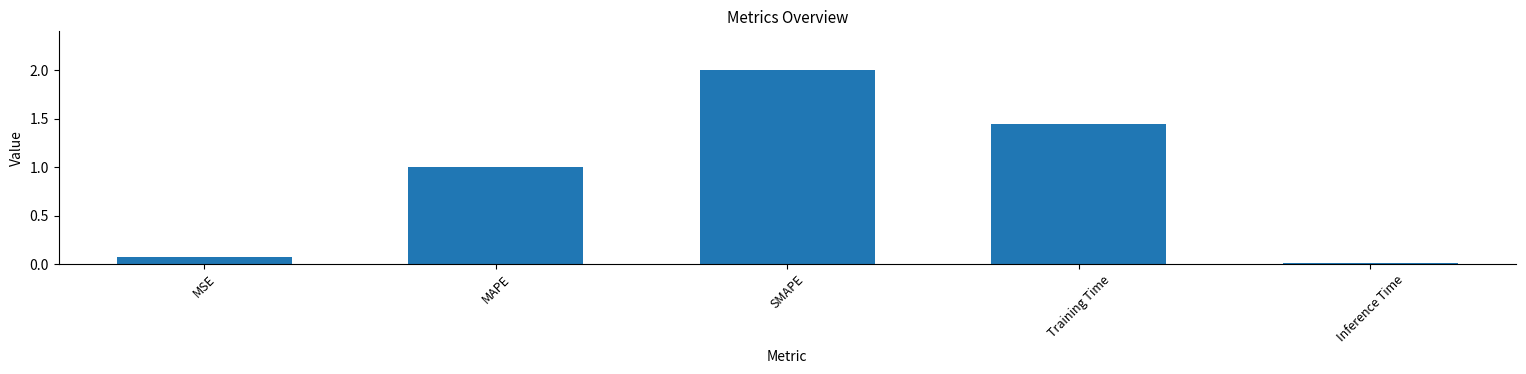

What is the average value?

0.9